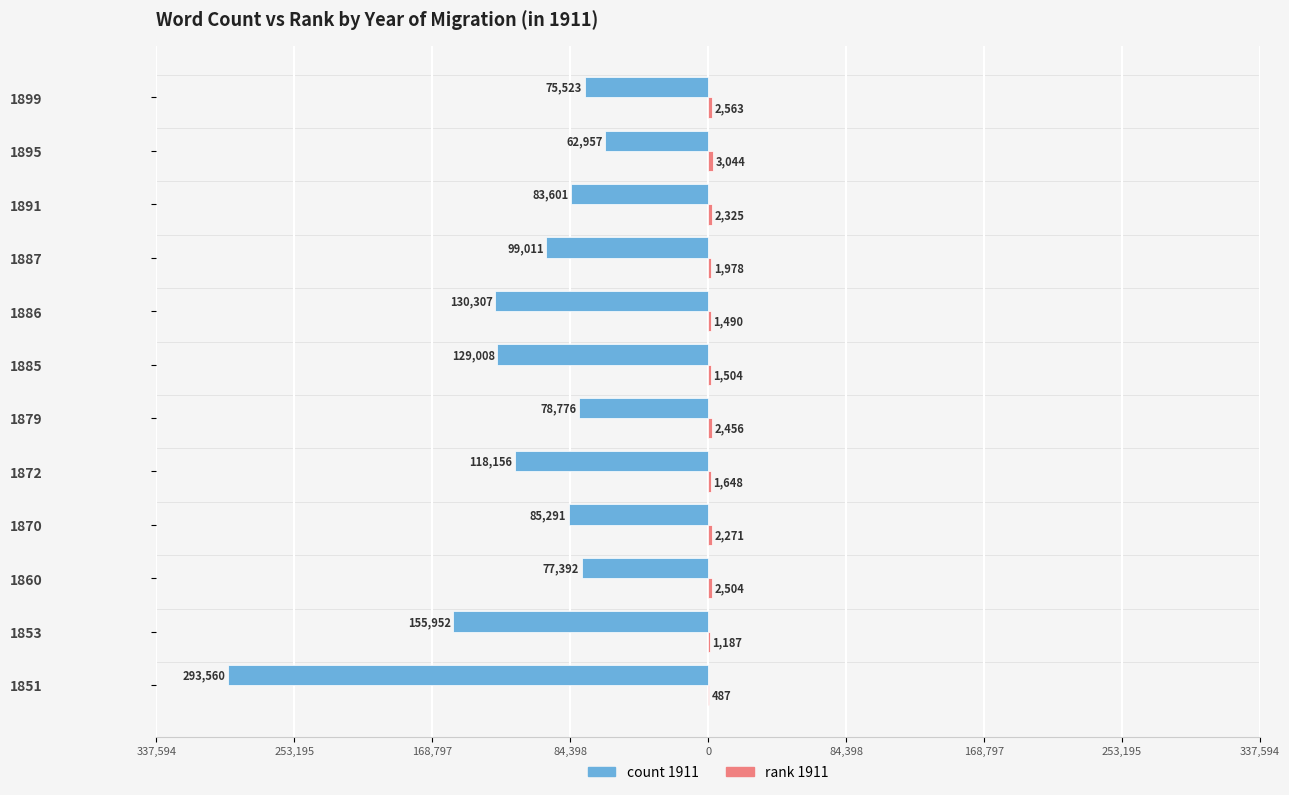

How many values in the count 1911 series exceed -85291?

5